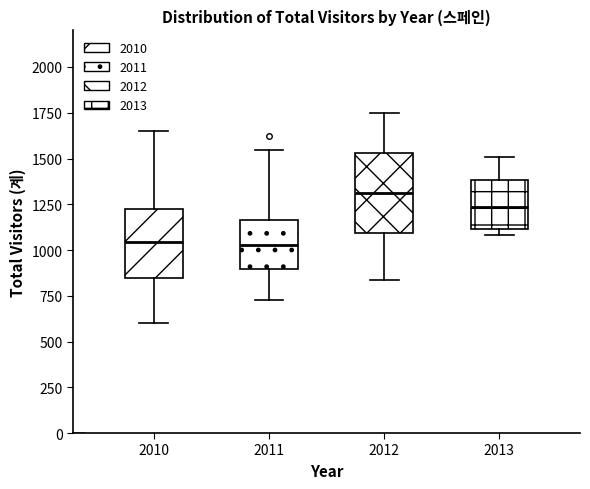

Which box's median line is the highest?

2012